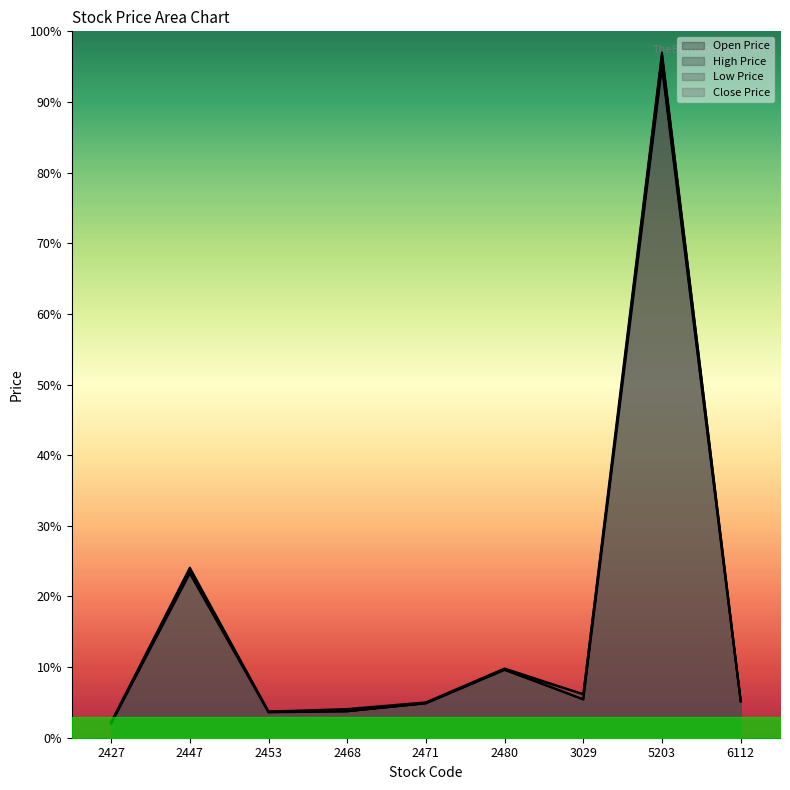

At which label does Low Price reach its peak?

5203